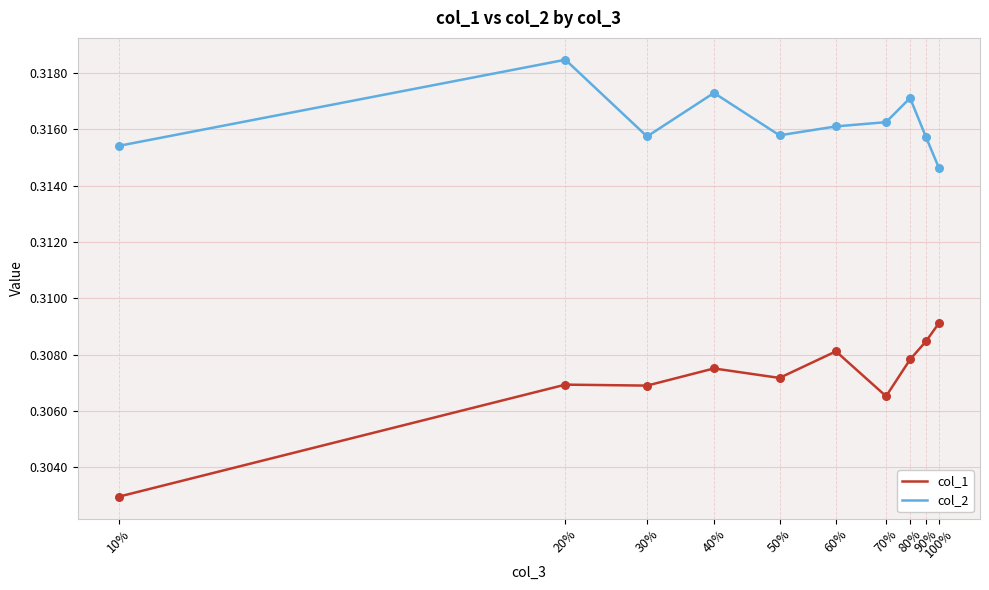

Which series has the widest spread of Y values?

col_1